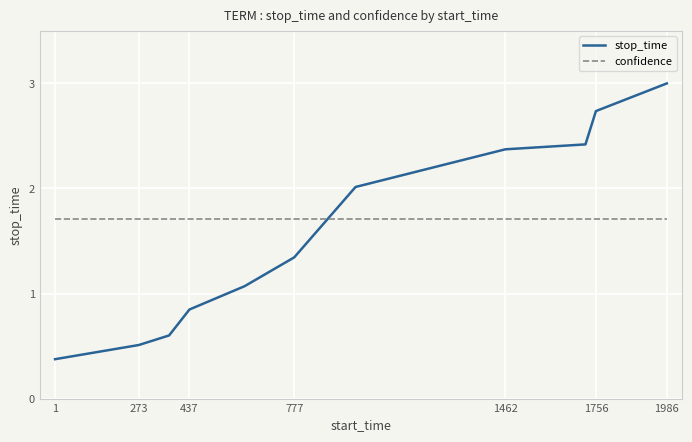

What is the maximum value shown in the chart?

3.0